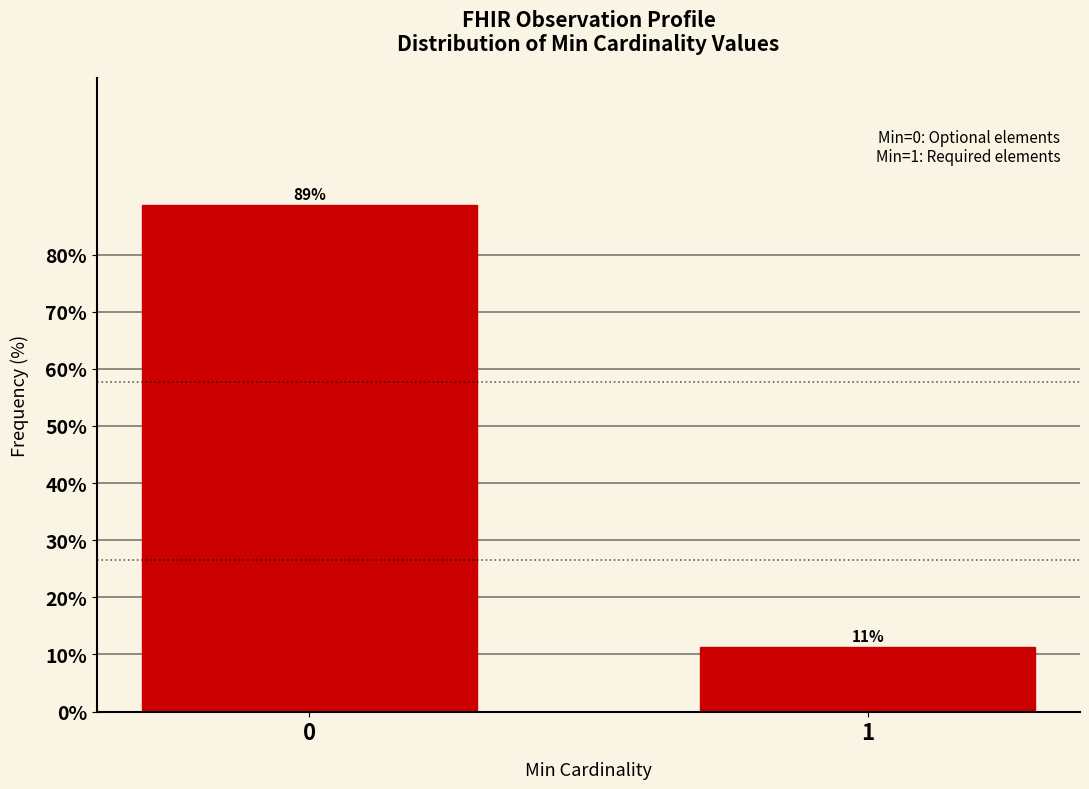

What is the sum of the values at 1 and 0?

100.0